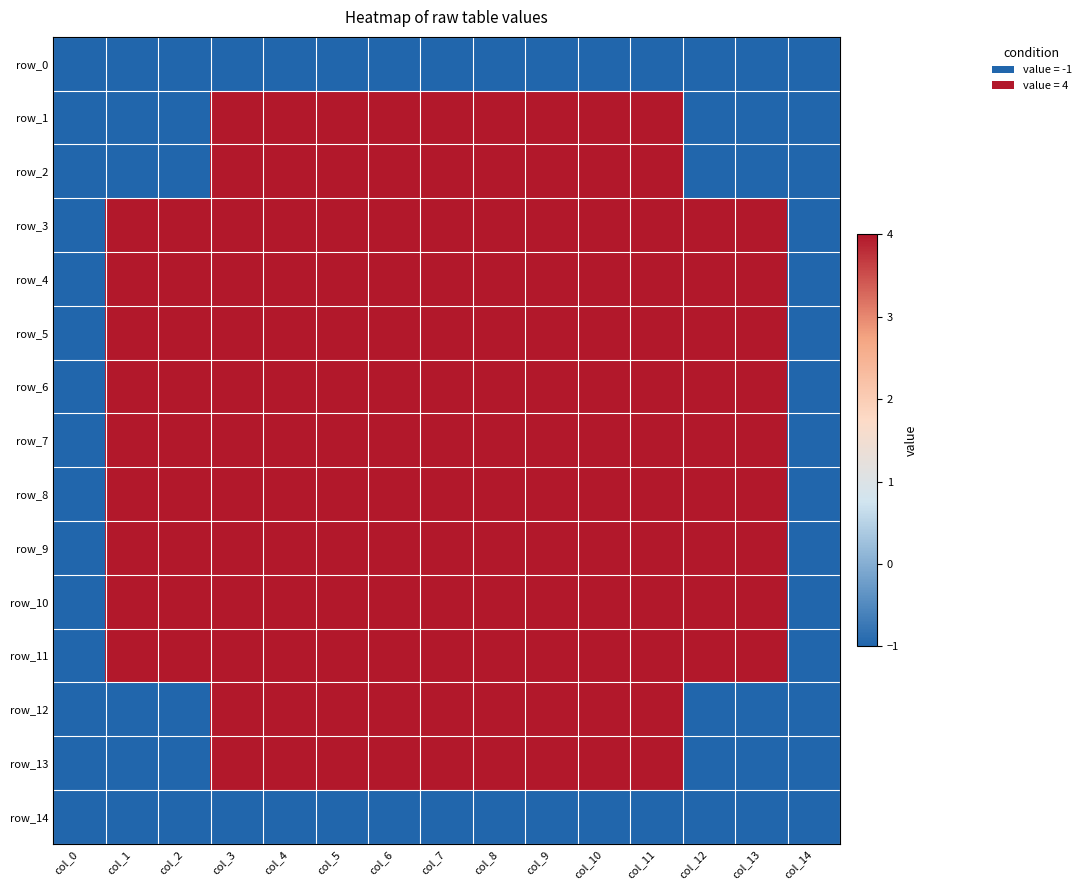

Rank the series at col_8 from highest to lowest value.

row_1, row_2, row_3, row_4, row_5, row_6, row_7, row_8, row_9, row_10, row_11, row_12, row_13, row_0, row_14